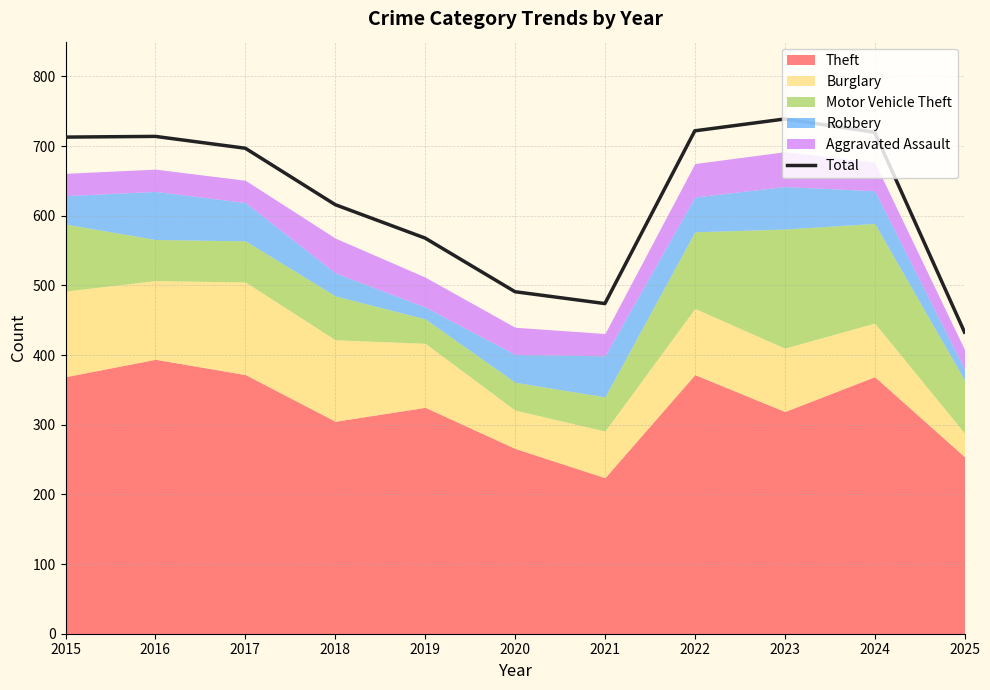

What is the change in value from 2018 to 2019?

-48